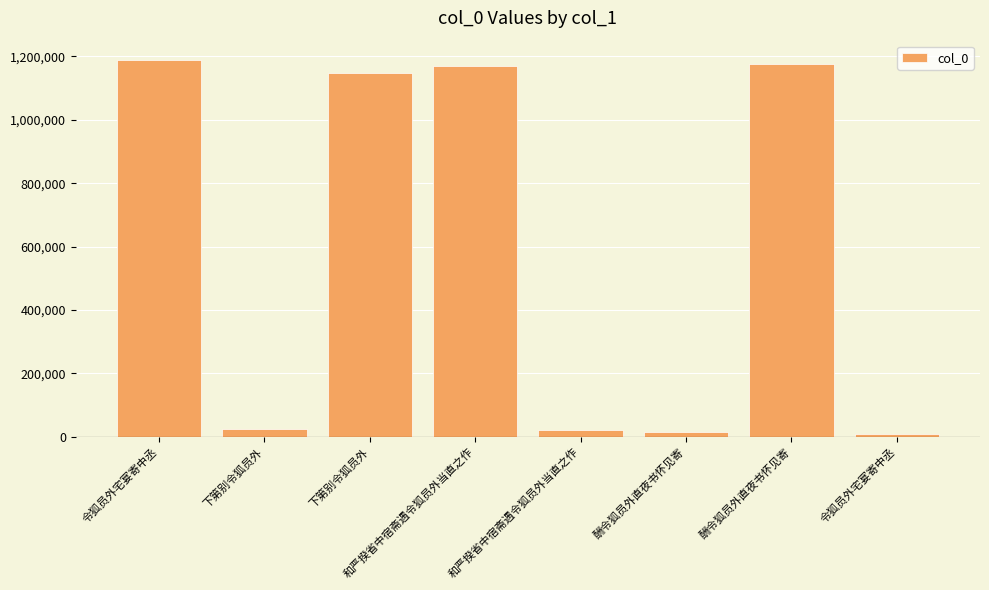

Count the number of data series in this chart.

1